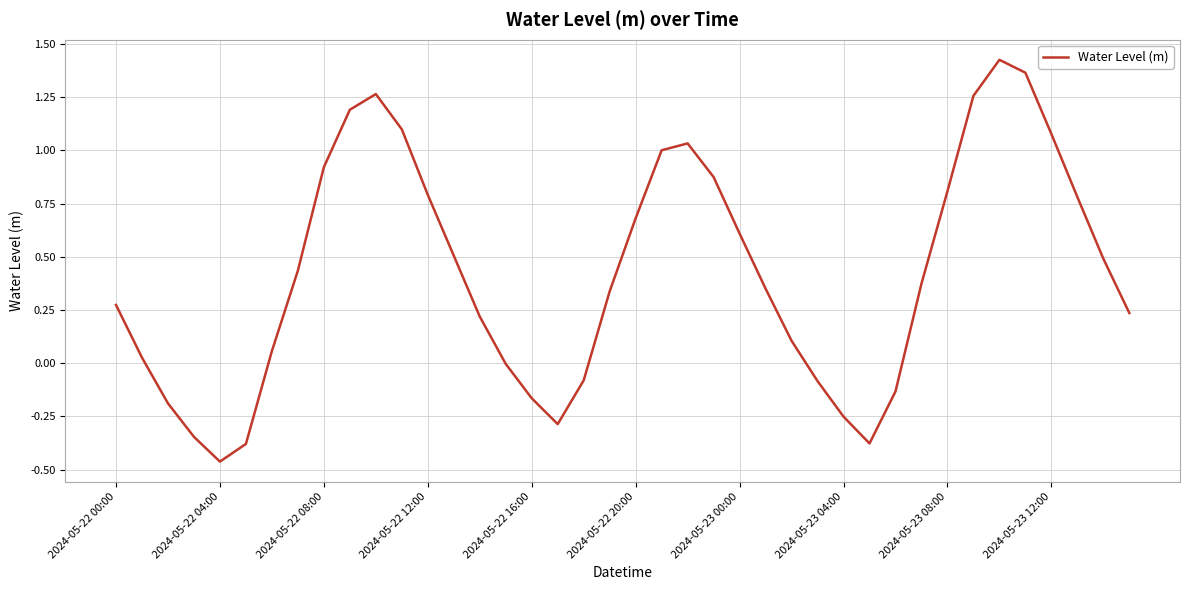

What is the difference between the maximum and minimum values?

1.9